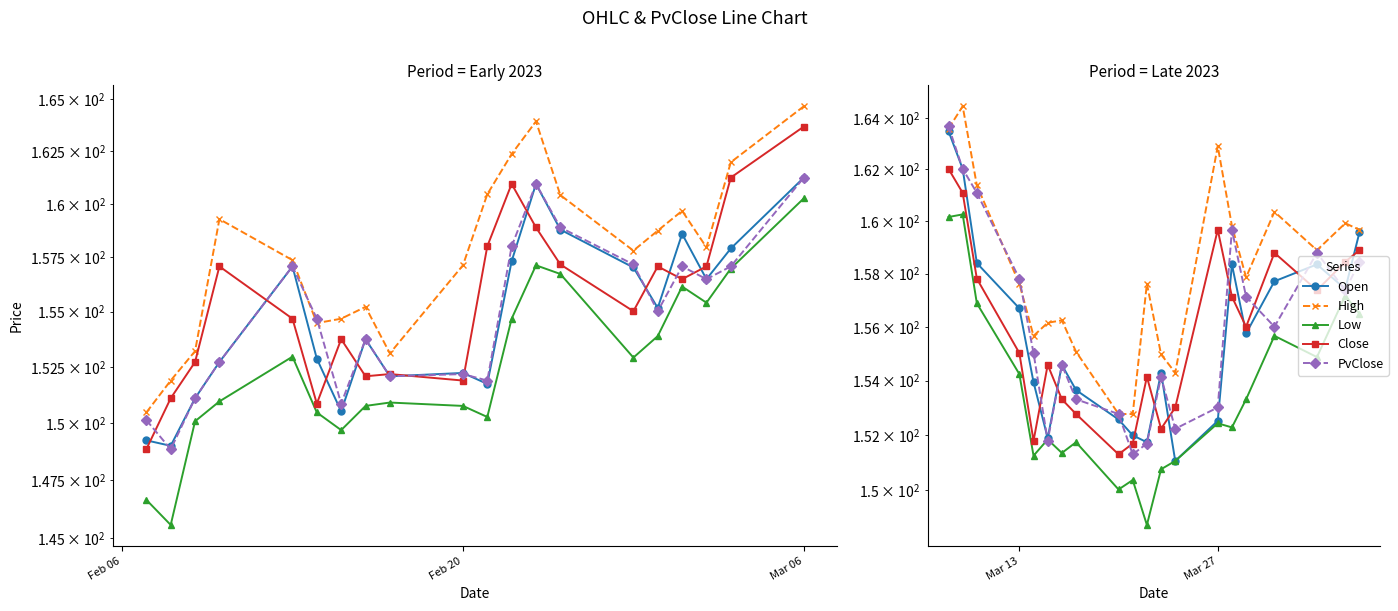

Which series has the largest total across all categories?

High